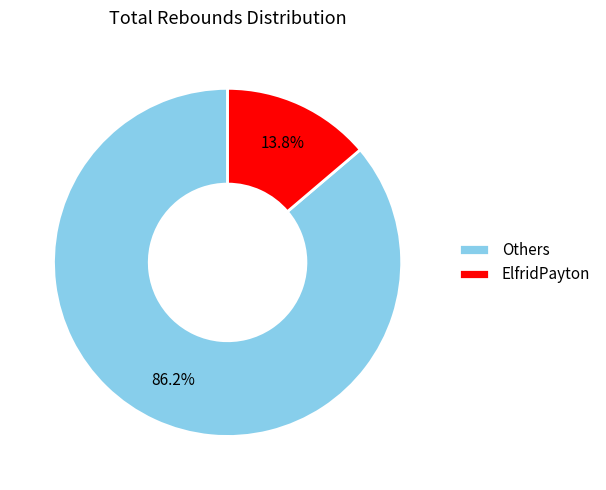

Which slice is the smallest?

ElfridPayton